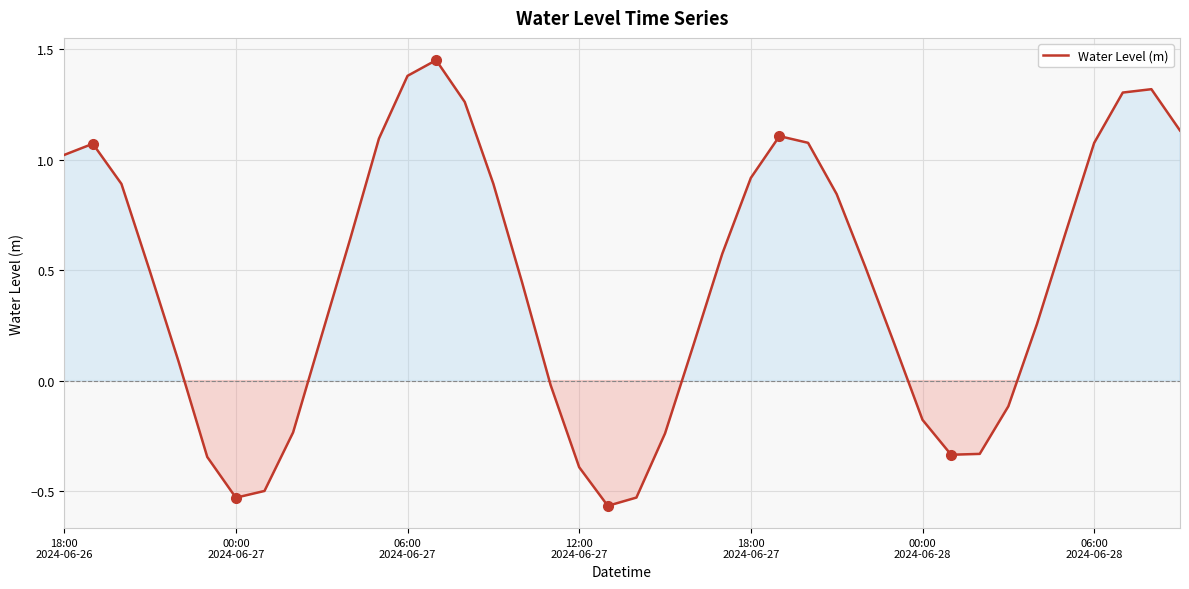

What is the value of the 22nd point from the left?

-0.2